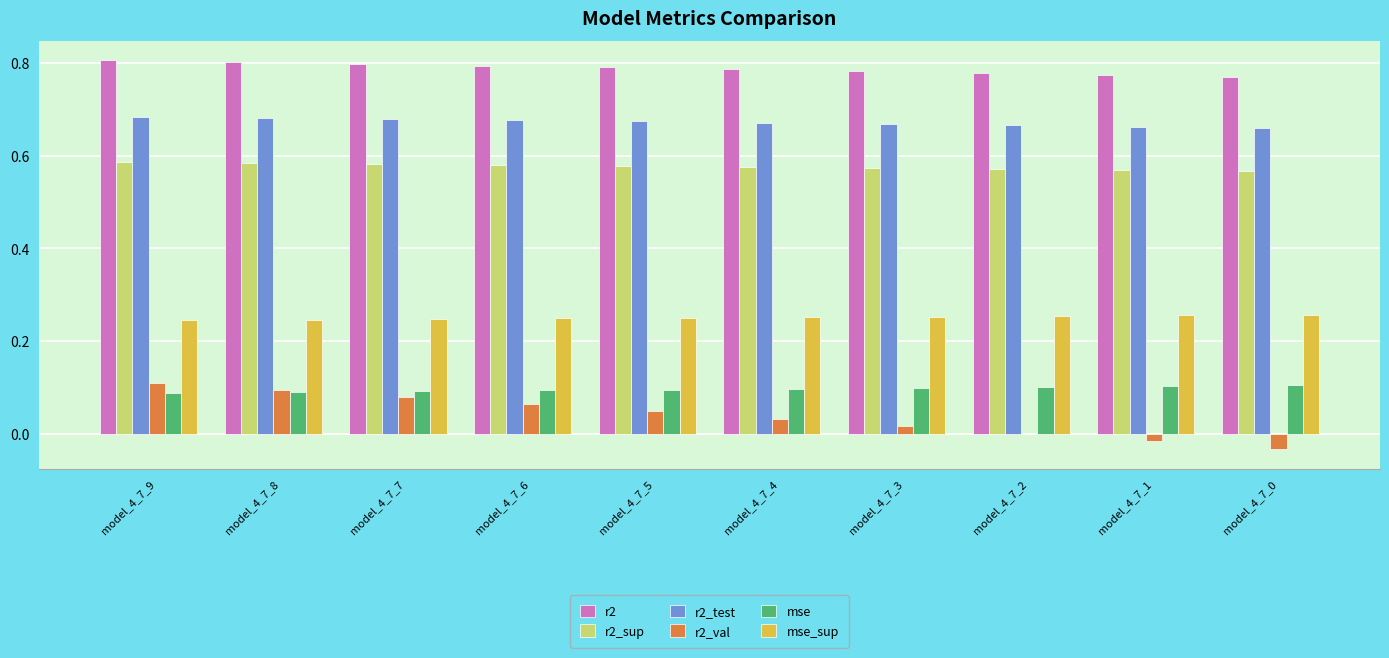

Are the bars grouped side by side (vs. stacked)?

Yes